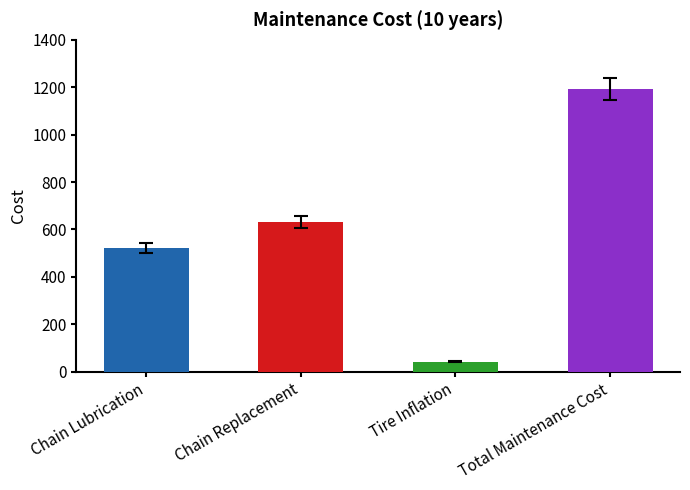

What is the greatest value displayed?

1193.2